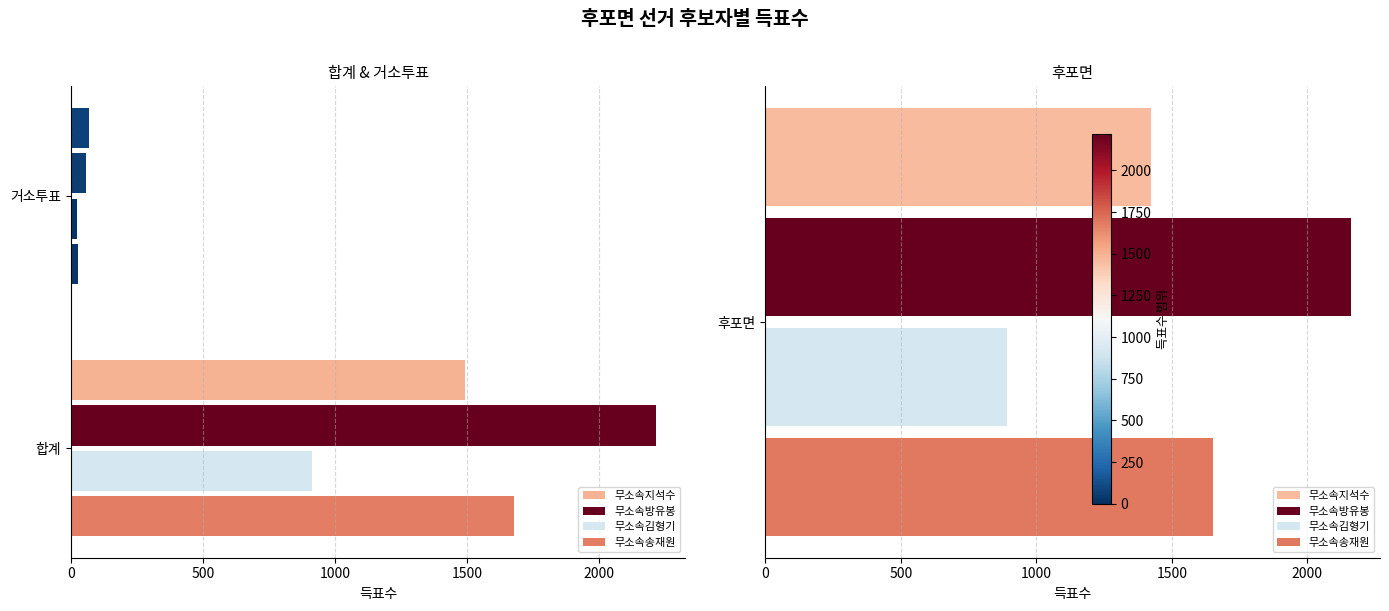

Read the 무소속송재원 value at 거소투표, to the nearest 10.

30